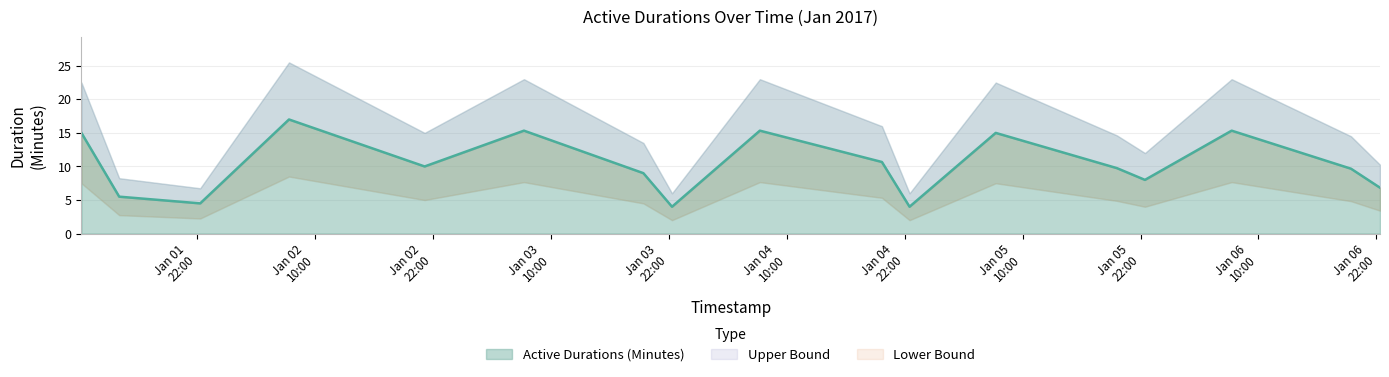

What is the ratio of the value at 2017-01-01 10:15:00 to the value at 2017-01-02 21:10:00?

1.5